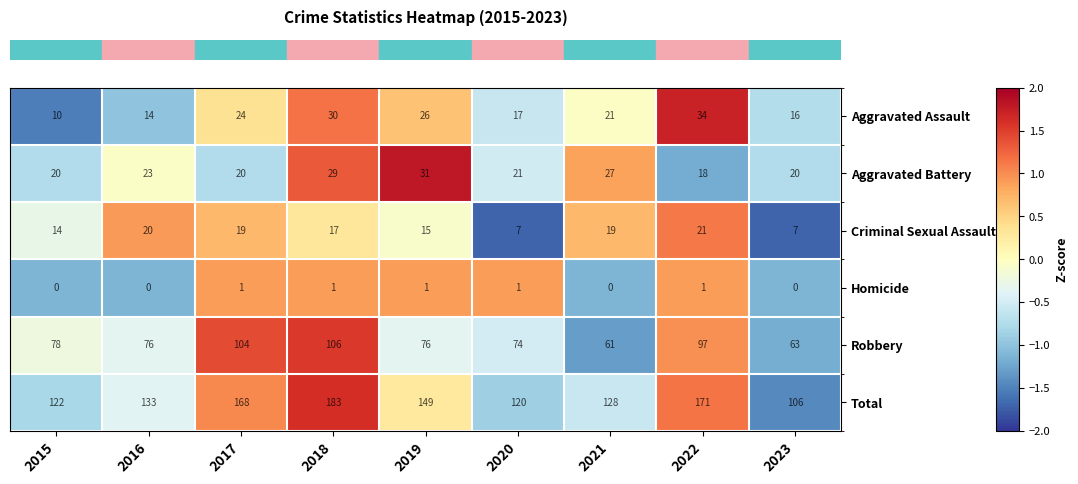

What is the difference between the highest and lowest values at 2015?

122